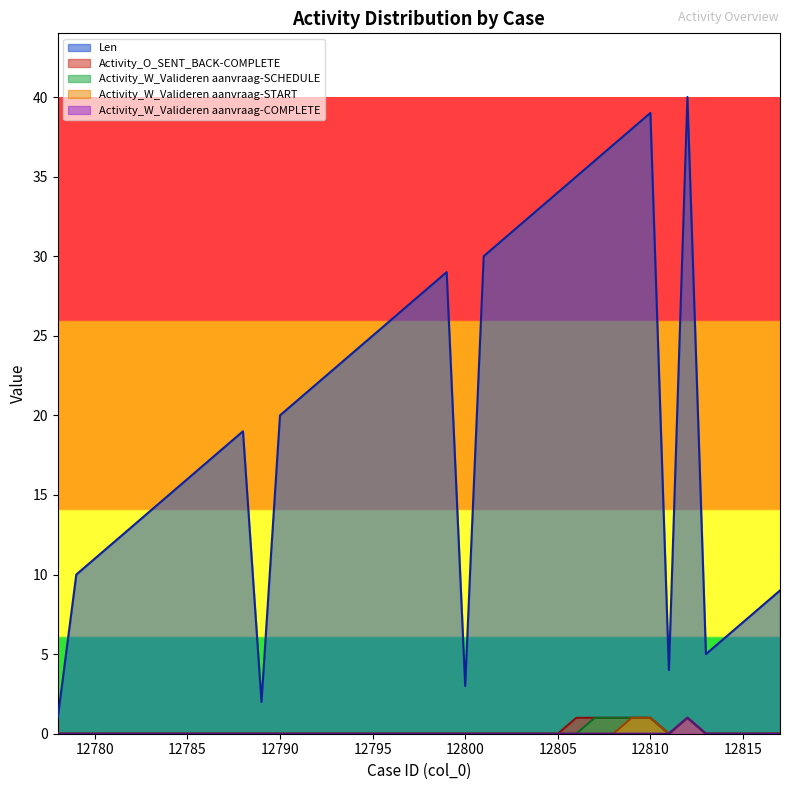

Which category has the lowest value in the Activity_O_SENT_BACK-COMPLETE series?

12778